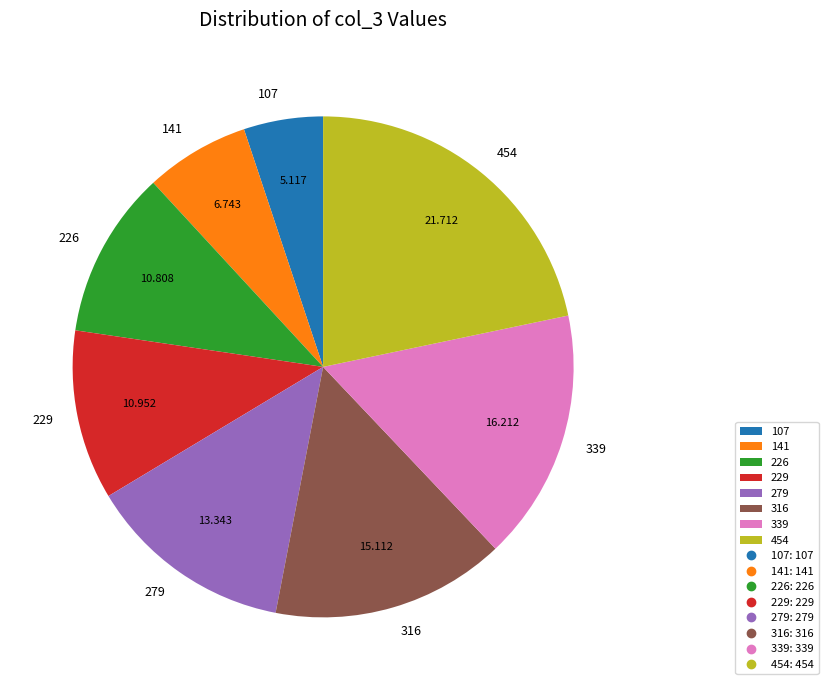

Do 107 and 279 together represent more than half of the pie?

No